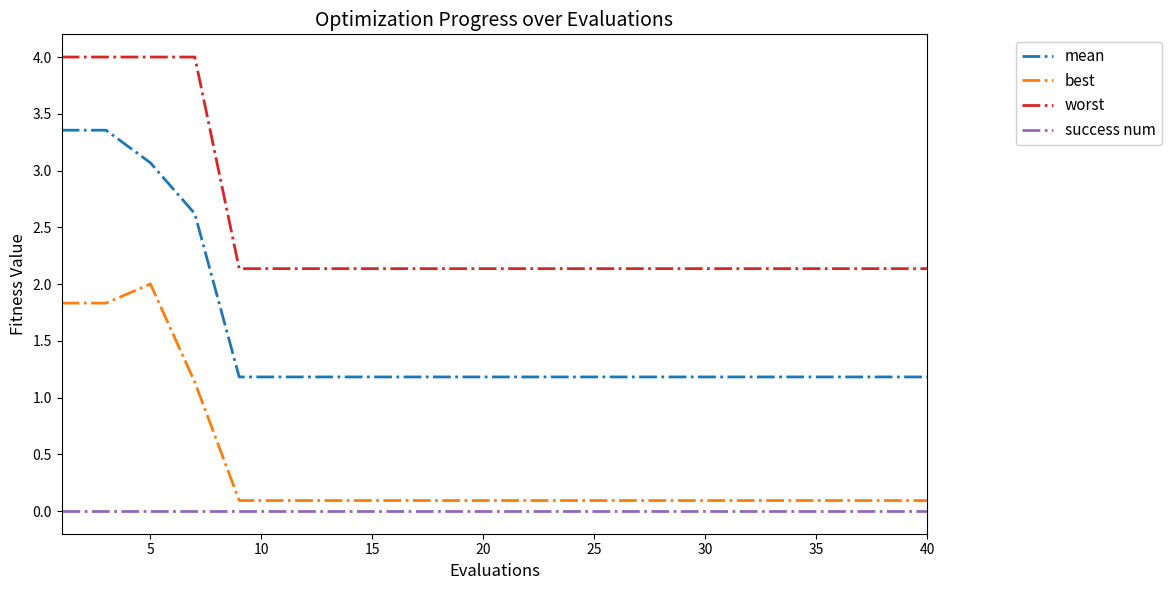

True or false: worst and success num cross at least once.

False